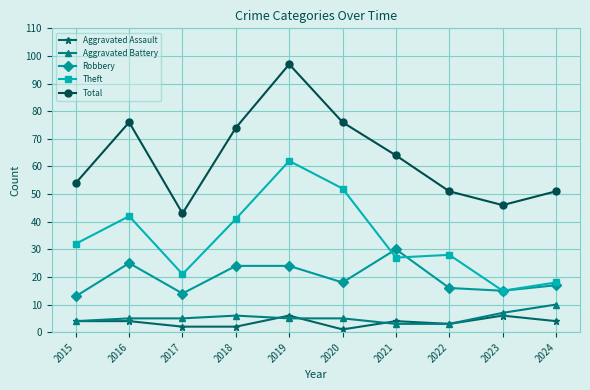

Reading left to right, extract all data points from this chart.

Aggravated Assault: 2015=4	2016=4	2017=2	2018=2	2019=6	2020=1	2021=4	2022=3	2023=6	2024=4
Aggravated Battery: 2015=4	2016=5	2017=5	2018=6	2019=5	2020=5	2021=3	2022=3	2023=7	2024=10
Robbery: 2015=13	2016=25	2017=14	2018=24	2019=24	2020=18	2021=30	2022=16	2023=15	2024=17
Theft: 2015=32	2016=42	2017=21	2018=41	2019=62	2020=52	2021=27	2022=28	2023=15	2024=18
Total: 2015=54	2016=76	2017=43	2018=74	2019=97	2020=76	2021=64	2022=51	2023=46	2024=51